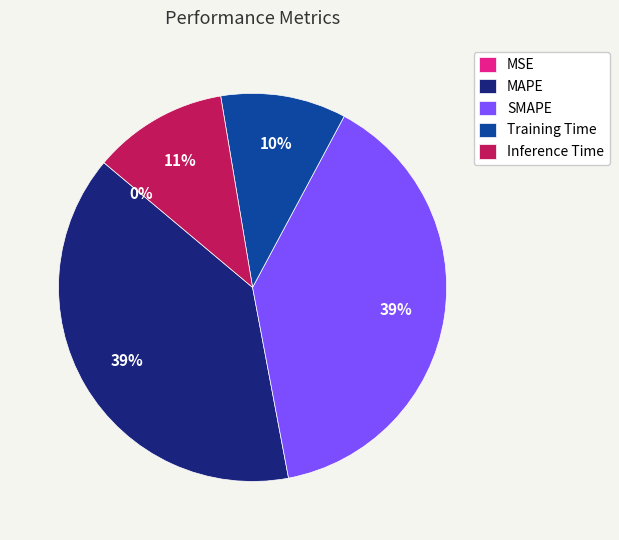

Is it true that Inference Time is 11% of the pie?

True